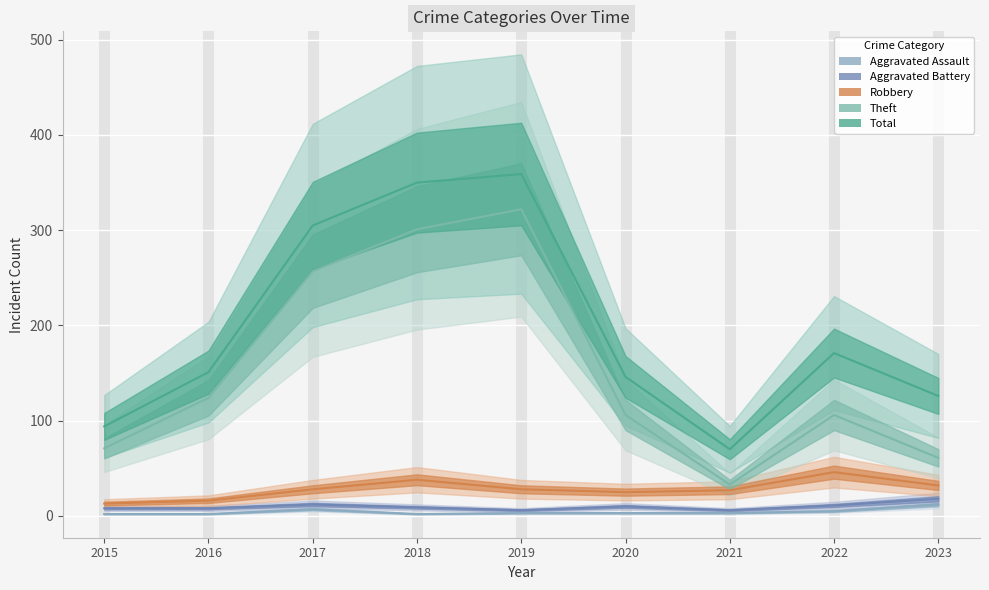

Is this an area chart (filled region under the line)?

No